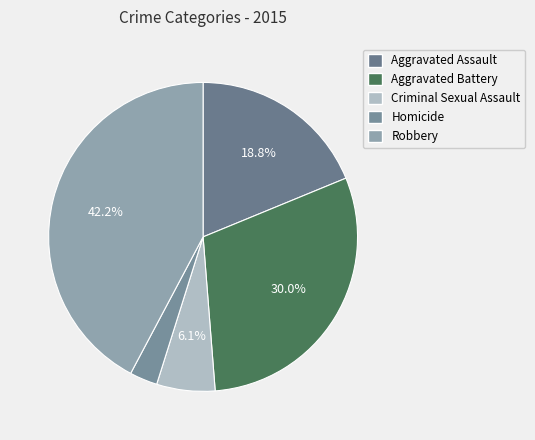

To the nearest percent, what is the combined percentage of Homicide and Aggravated Battery?

33%